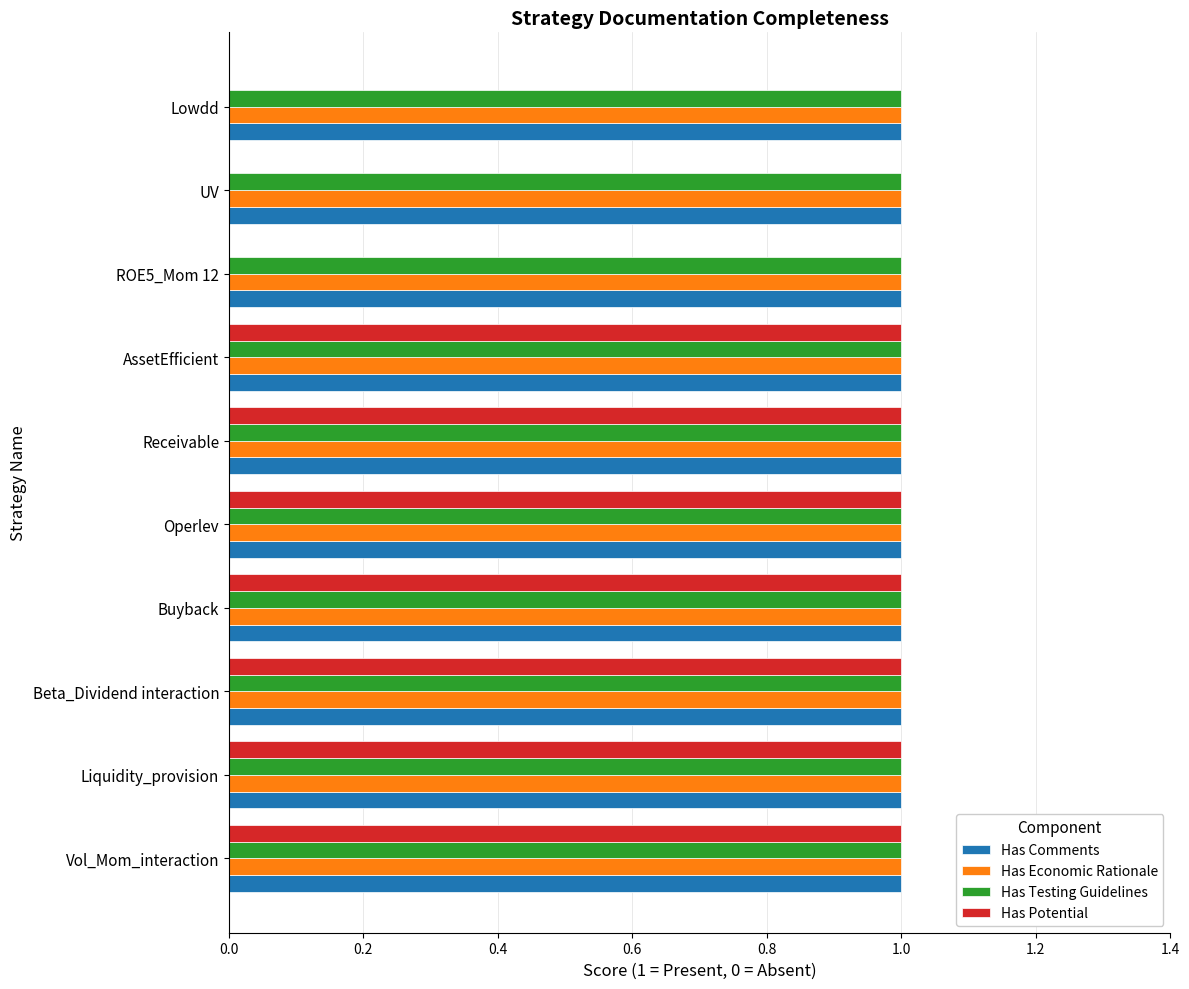

What is the total value across all series at Receivable?

4